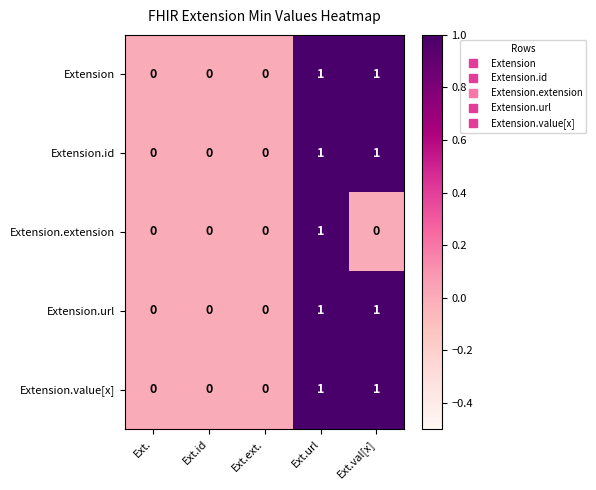

What is the total value across all series at Ext.val[x]?

4